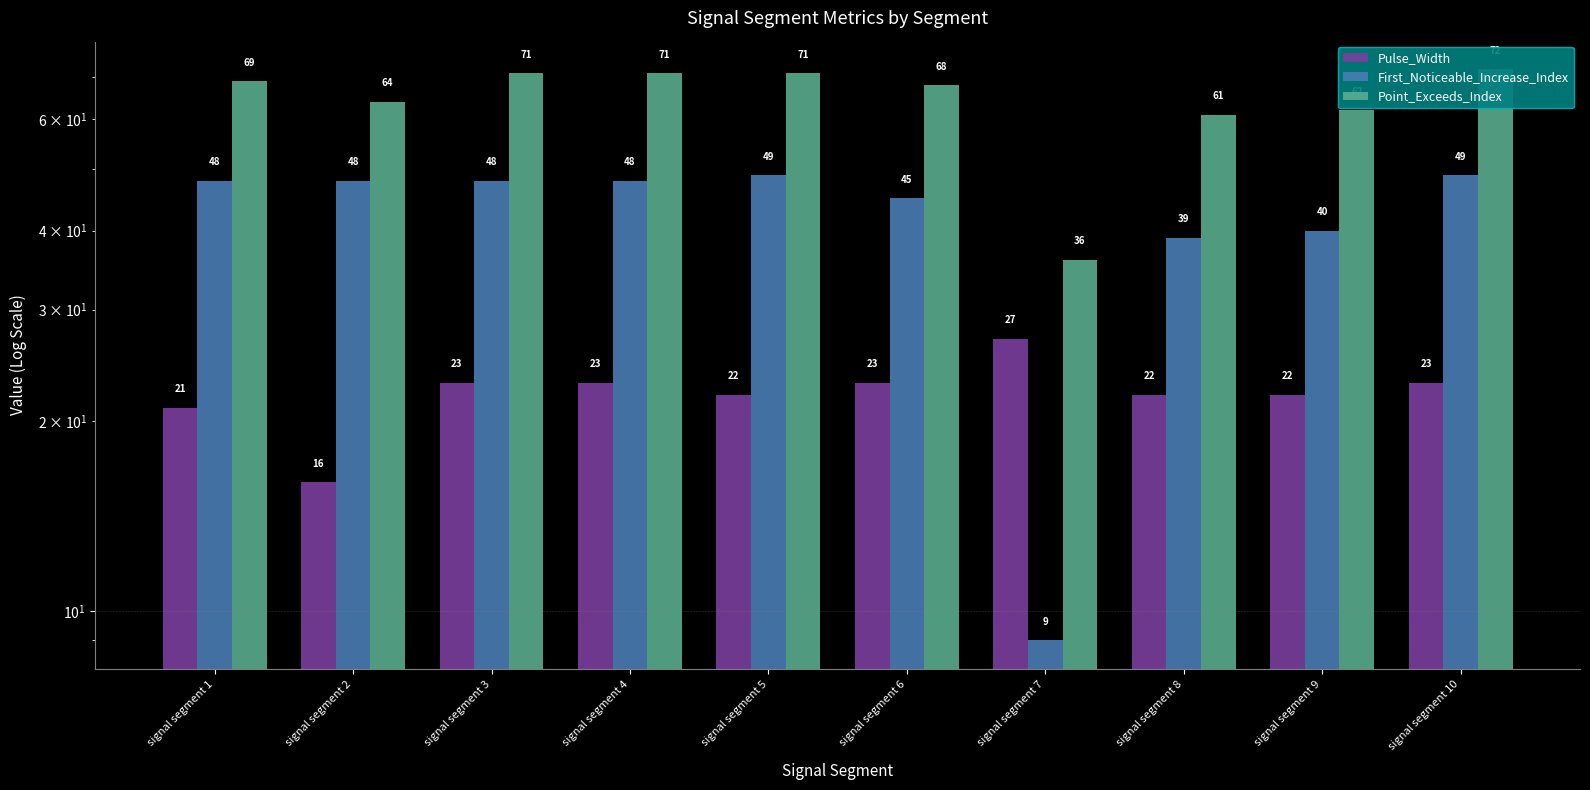

What is the maximum value shown in the chart?

72